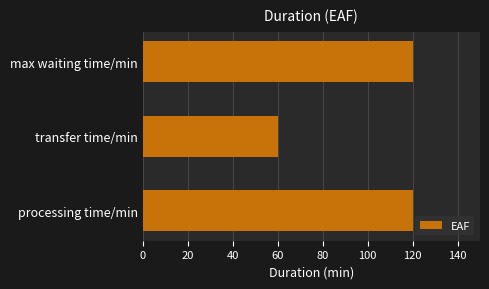

True or false: the data shows 30 at max waiting time/min.

False